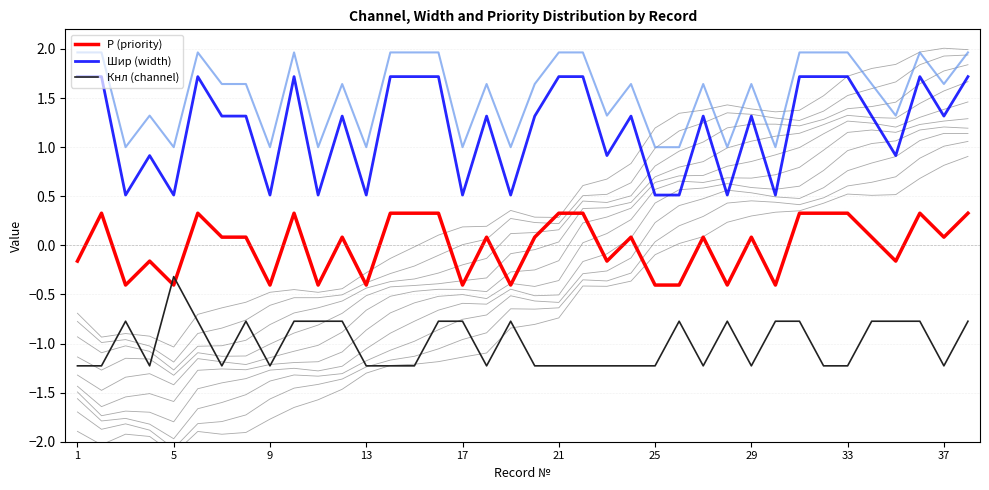

True or false: Шир (width) and Р (priority) intersect in this chart.

False